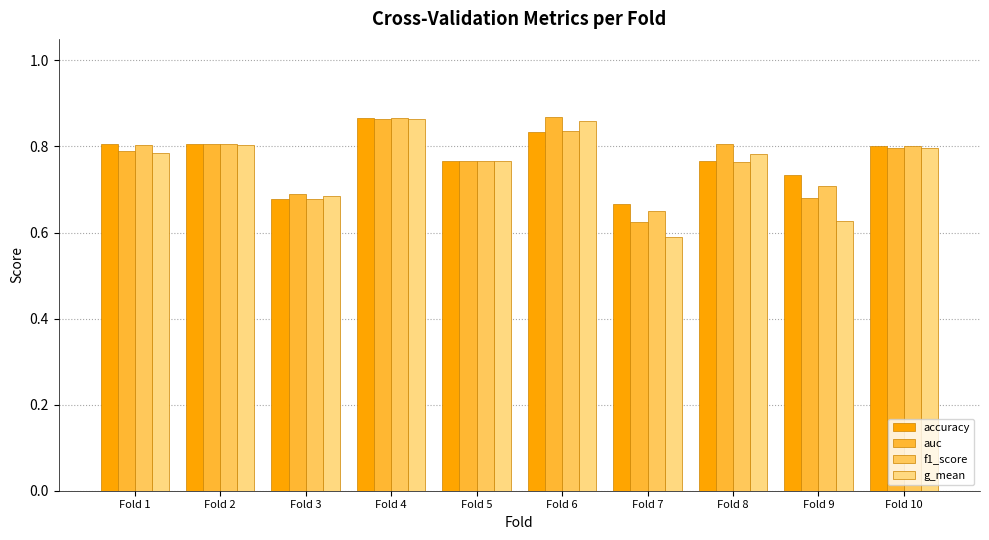

What is the sum of all accuracy values?

7.7